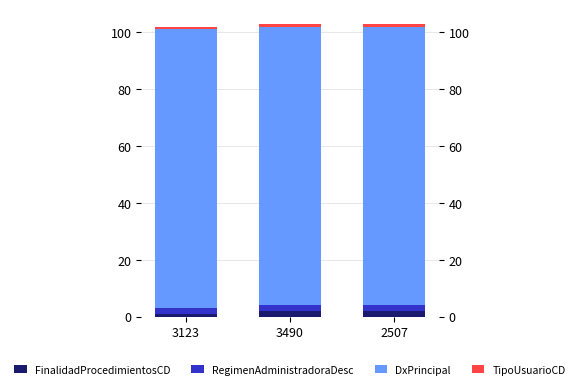

What is the average value of the RegimenAdministradoraDesc series?

2